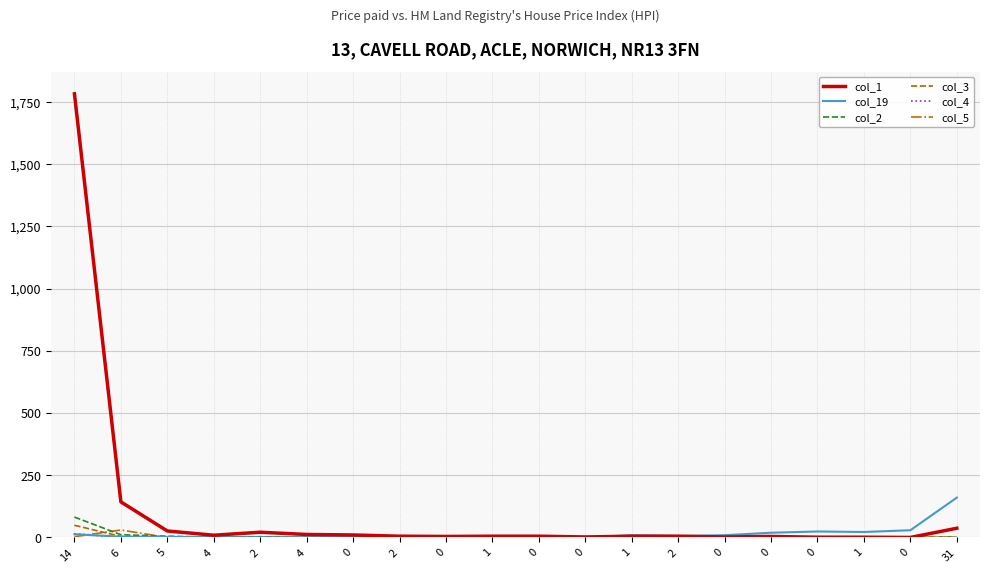

Is it true that col_19 equals 1 at 1?

False